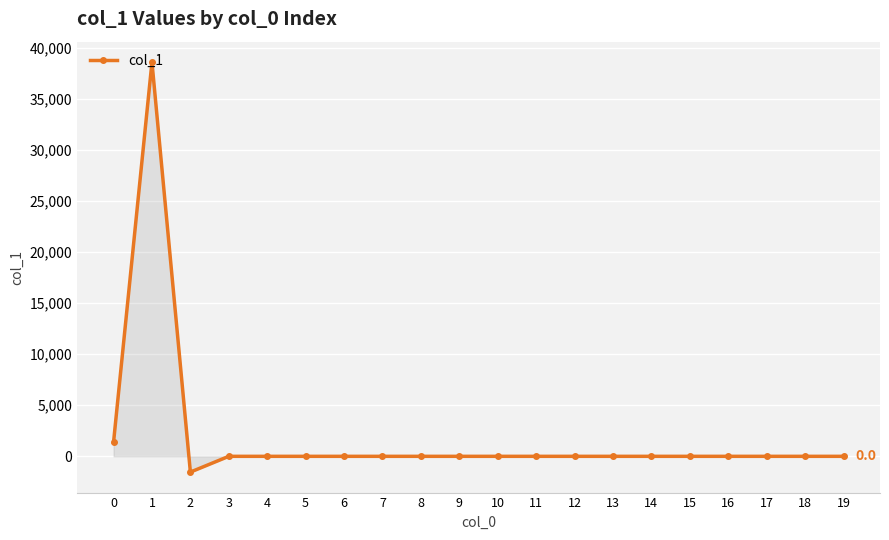

Reading left to right, what are all the values shown in this chart?

1374.6	38599.2	-1543.1	0.0	0.0	0.0	0.0	0.0	0.0	0.0	0.0	0.0	0.0	0.0	0.0	0.0	0.0	0.0	0.0	0.0